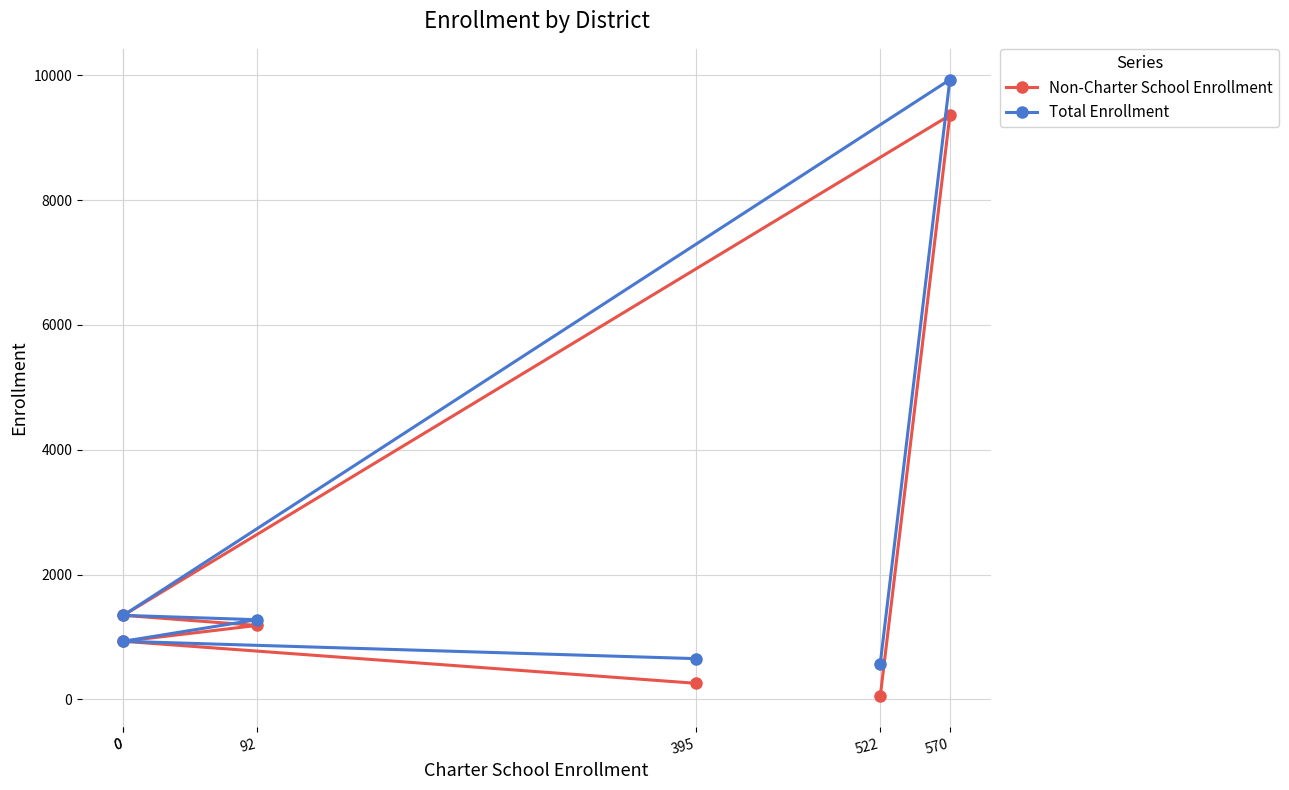

At how many categories does at least one series exceed 273?

6